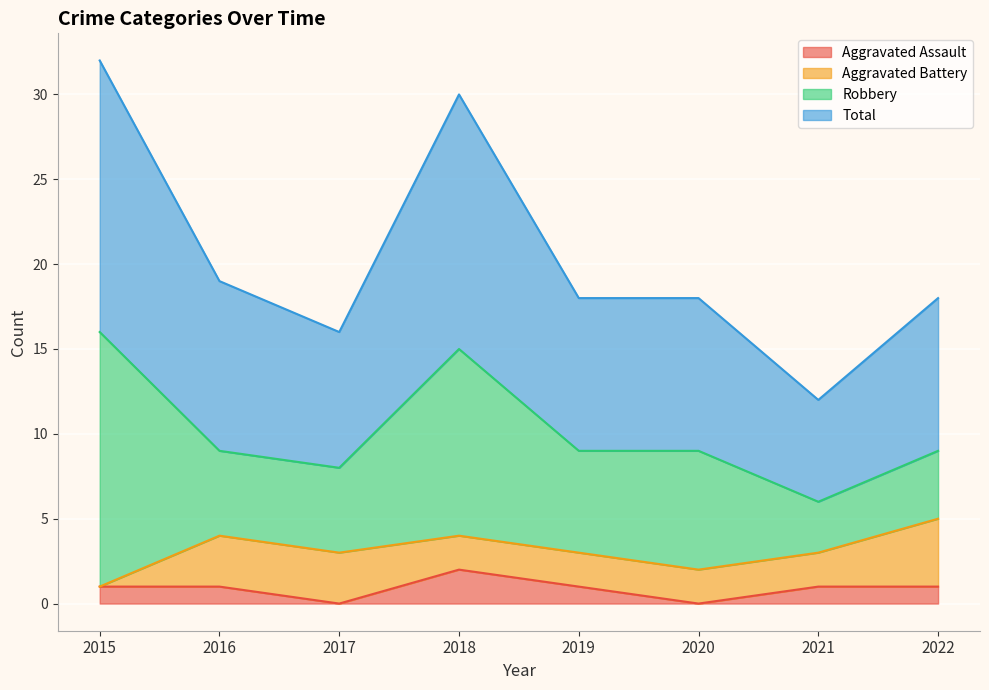

Which has a higher value, 2017 or 2015?

2015